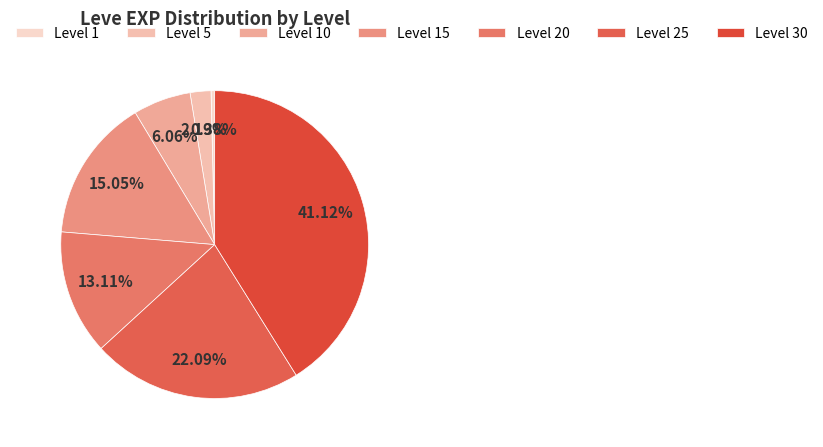

Rank the categories by value from highest to lowest.

Level 30, Level 25, Level 15, Level 20, Level 10, Level 5, Level 1